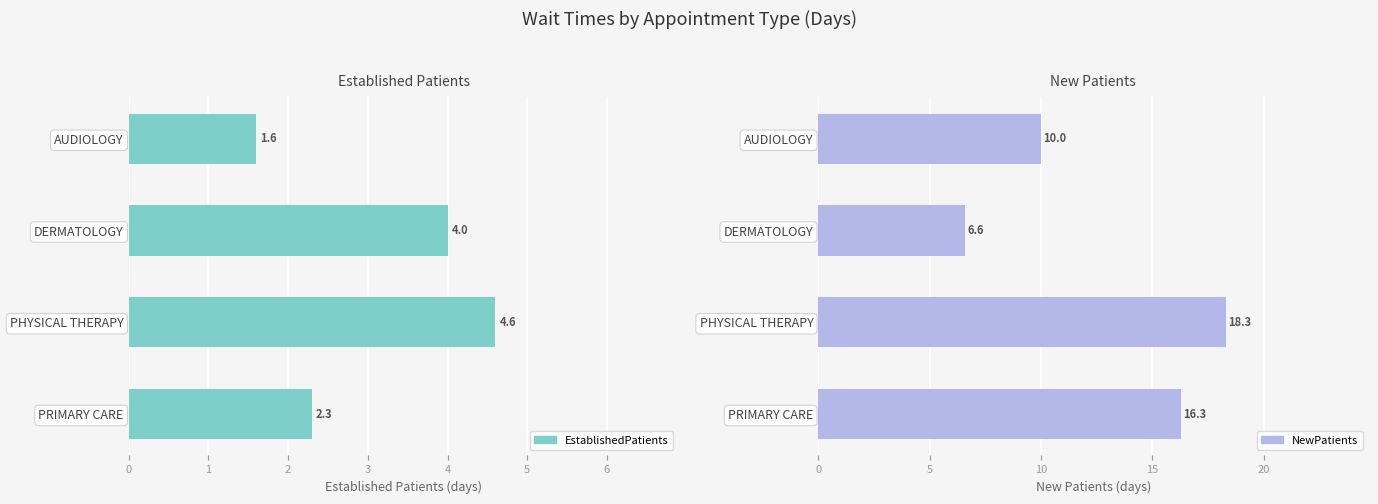

What is the total value across all series at DERMATOLOGY?

10.6